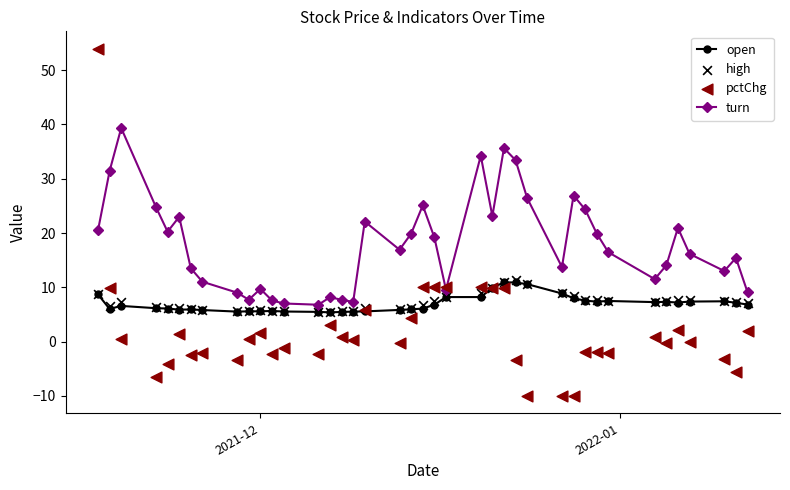

What is the value of the open point at the 1st from the left?

8.7